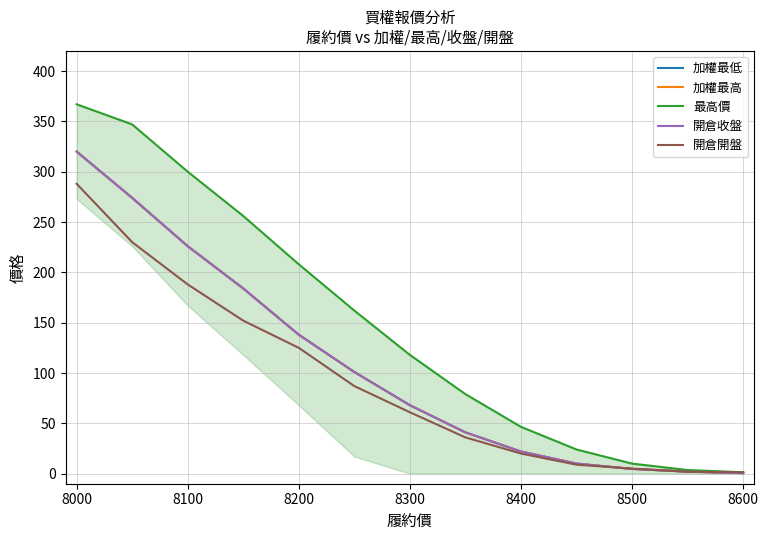

Which series has the largest total across all categories?

最高價